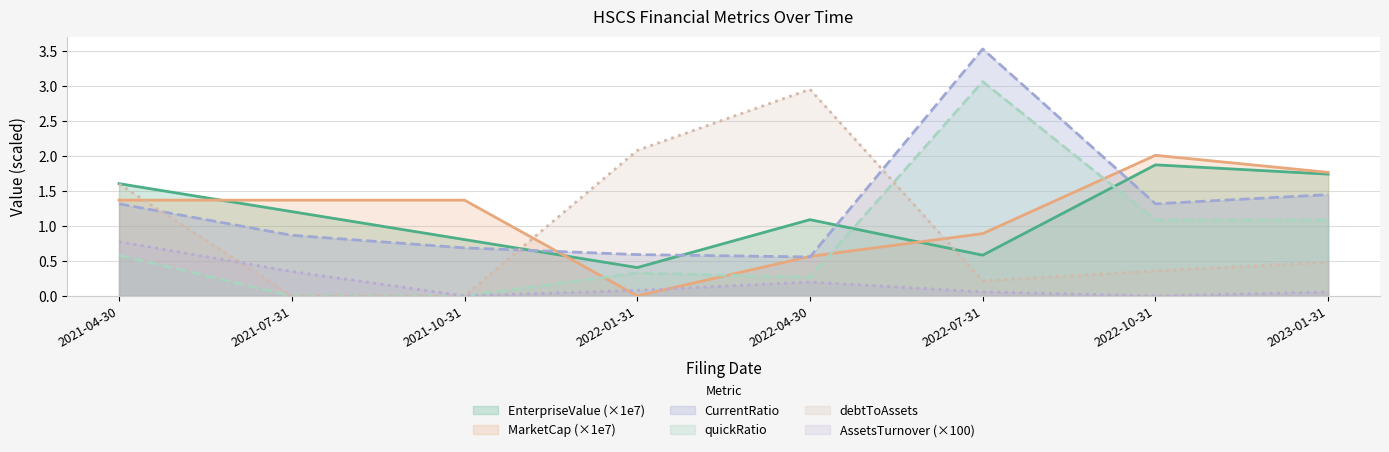

In CurrentRatio, how many points are lower than both neighbors (excluding endpoints)?

2